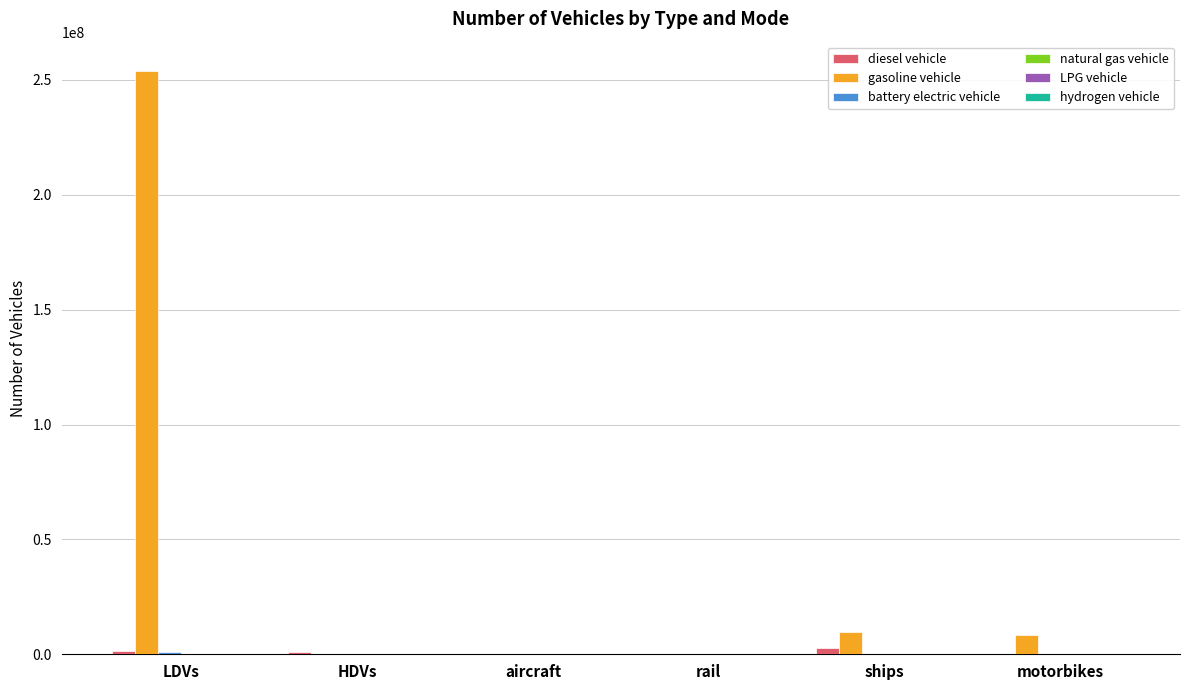

The gasoline vehicle series shows 8596314.0 at motorbikes. True or false?

True